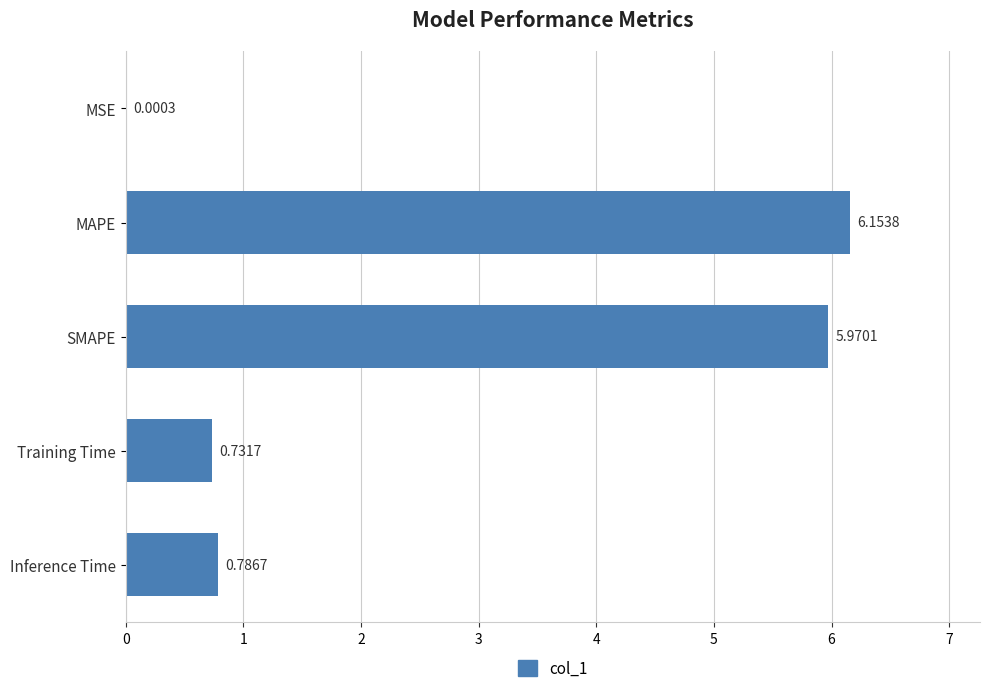

Which category has the highest value across all series?

MAPE